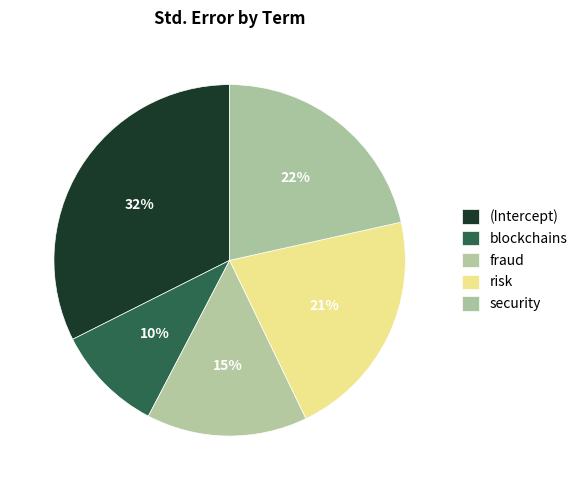

To the nearest percent, what percentage of the pie is fraud?

15%